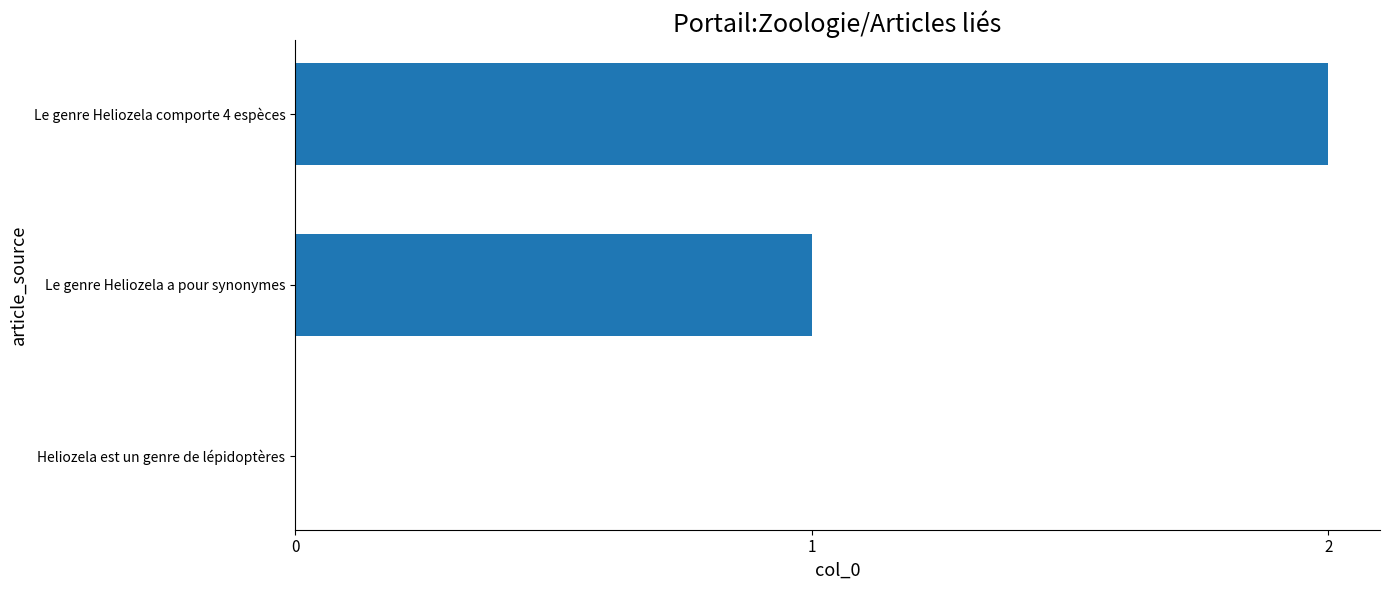

Which category has the highest value across all series?

Le genre Heliozela comporte 4 espèces